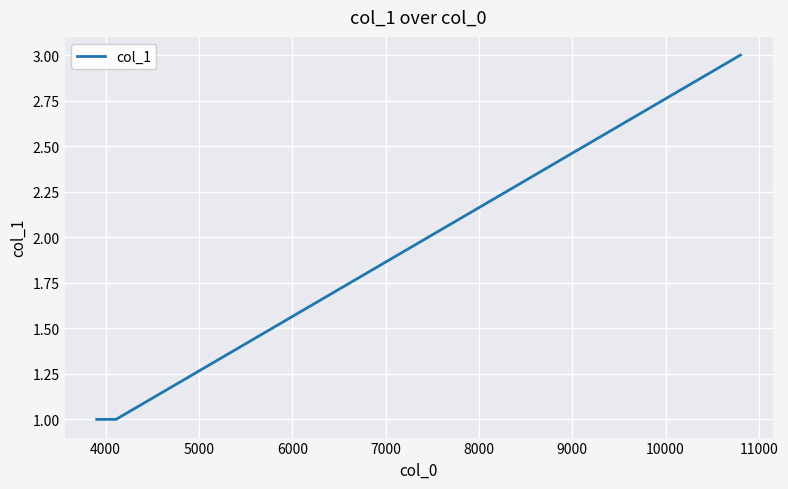

What is the sum of all values?

5